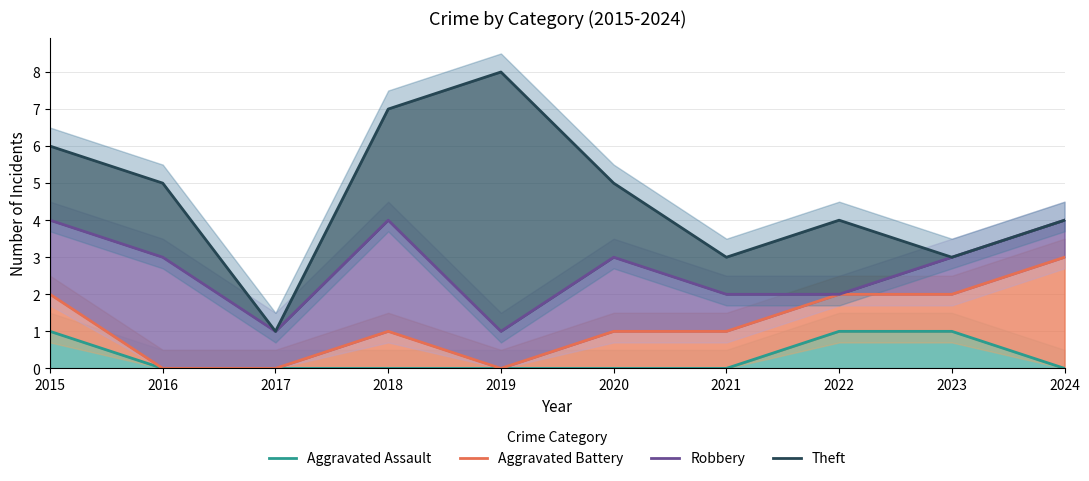

Which has a higher value, 2018 or 2022?

2022